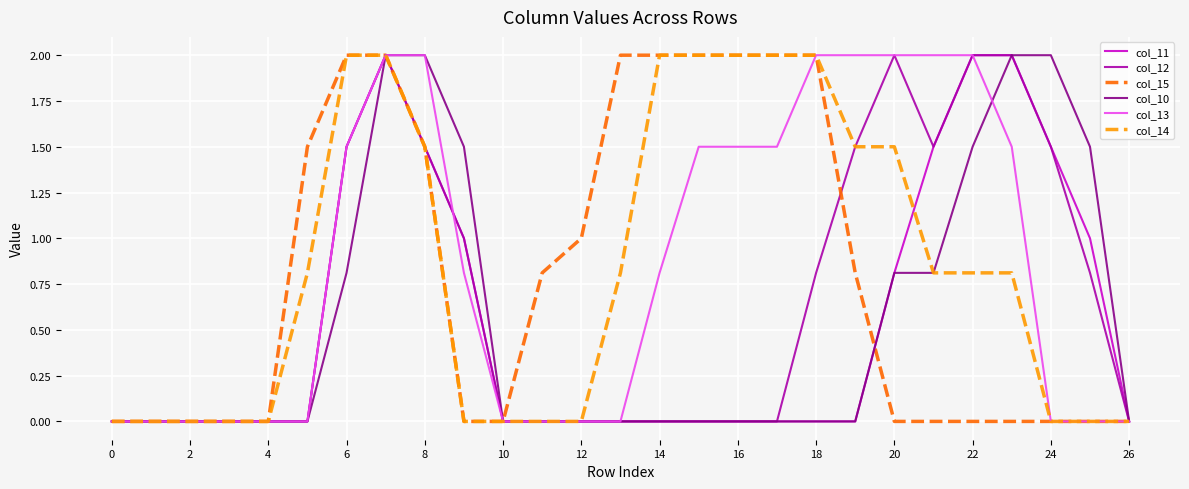

What is the highest value of the col_14 series?

2.0